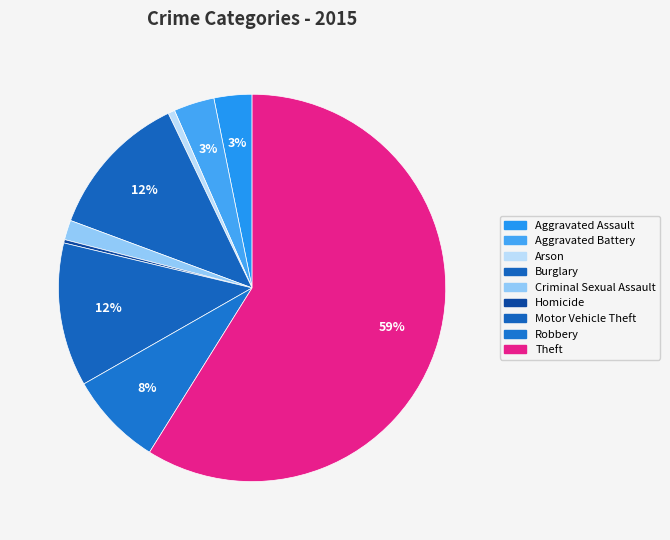

Count the number of slices in the pie.

9